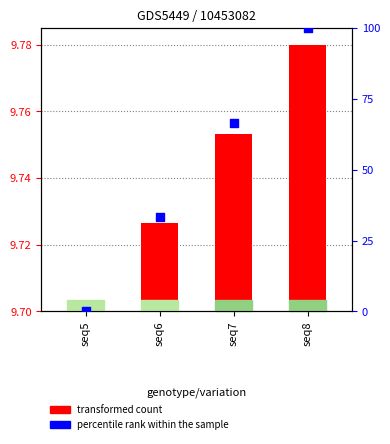

At how many categories does at least one series exceed 19?

3